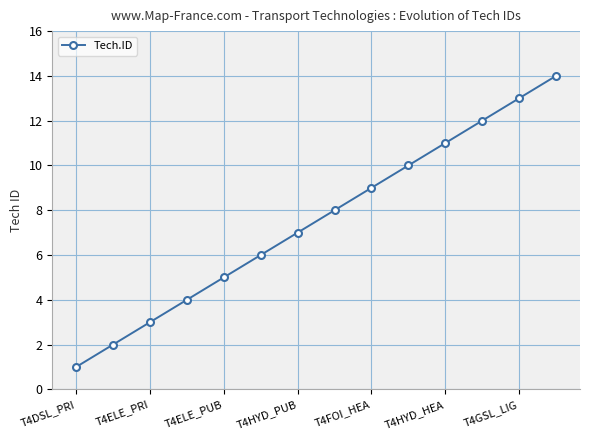

True or false: there are more than 2 points higher than both neighbors.

False